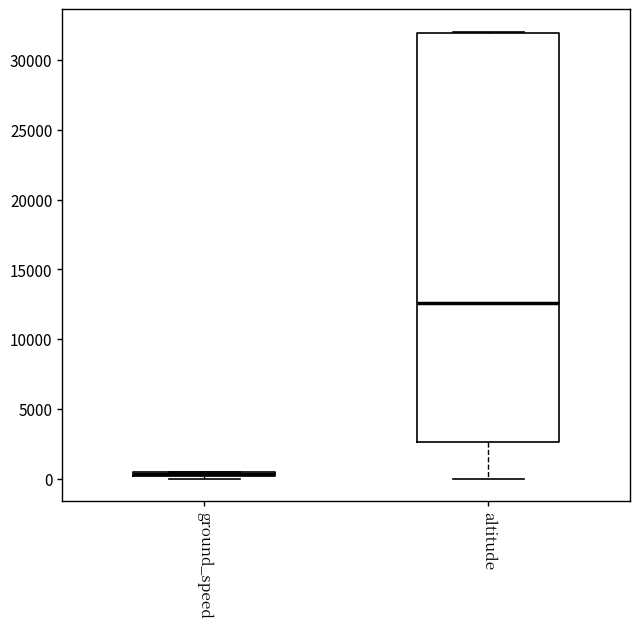

Where is the upper edge of the box for ground_speed on the y-axis? The values are not printed on the chart, so give them approximately, as read against the axis.

500